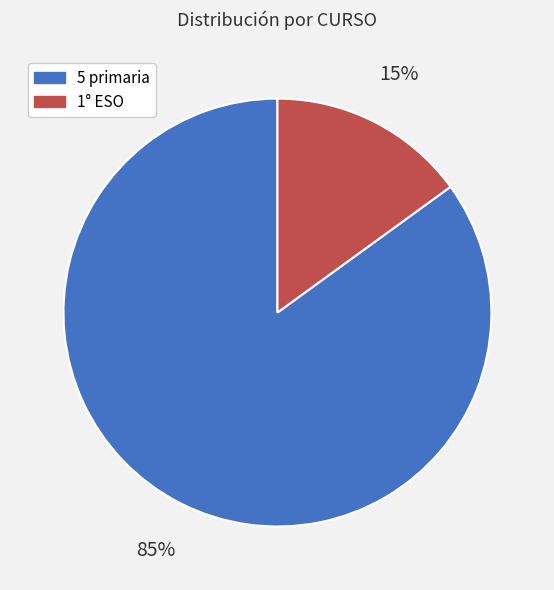

Does 5 primaria represent more than half of the total?

Yes